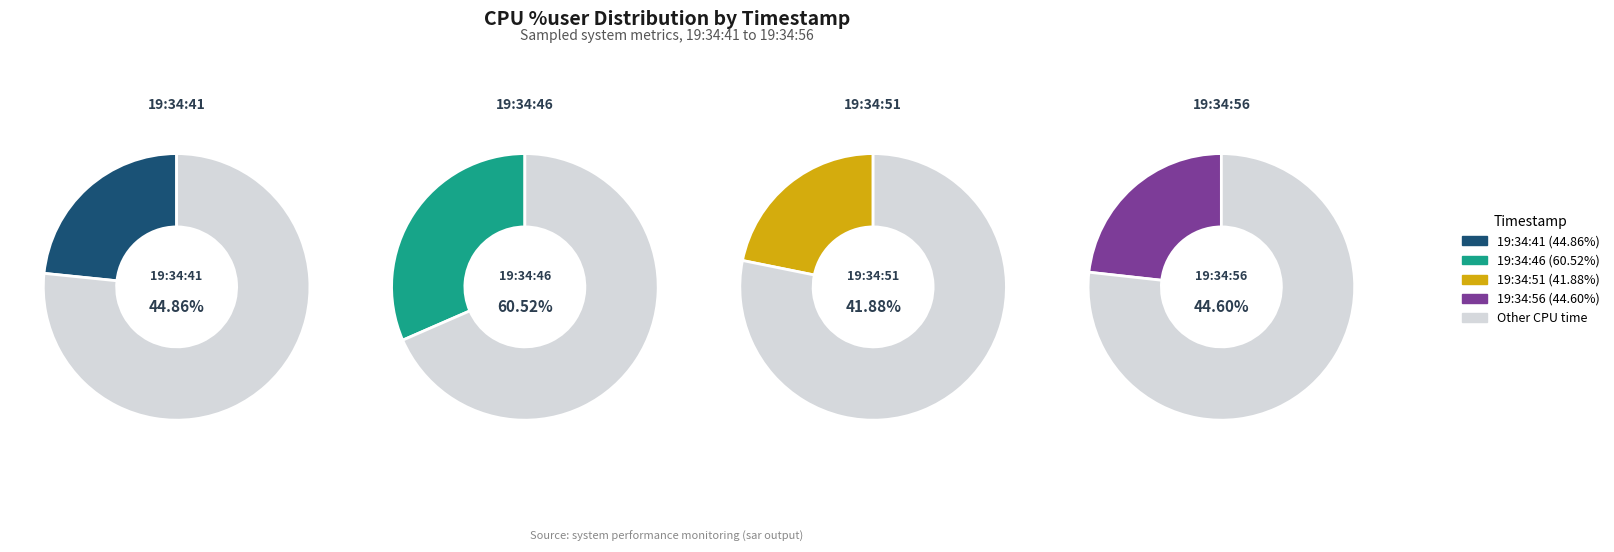

To the nearest percent, what percentage of the pie is 19:34:56?

23%